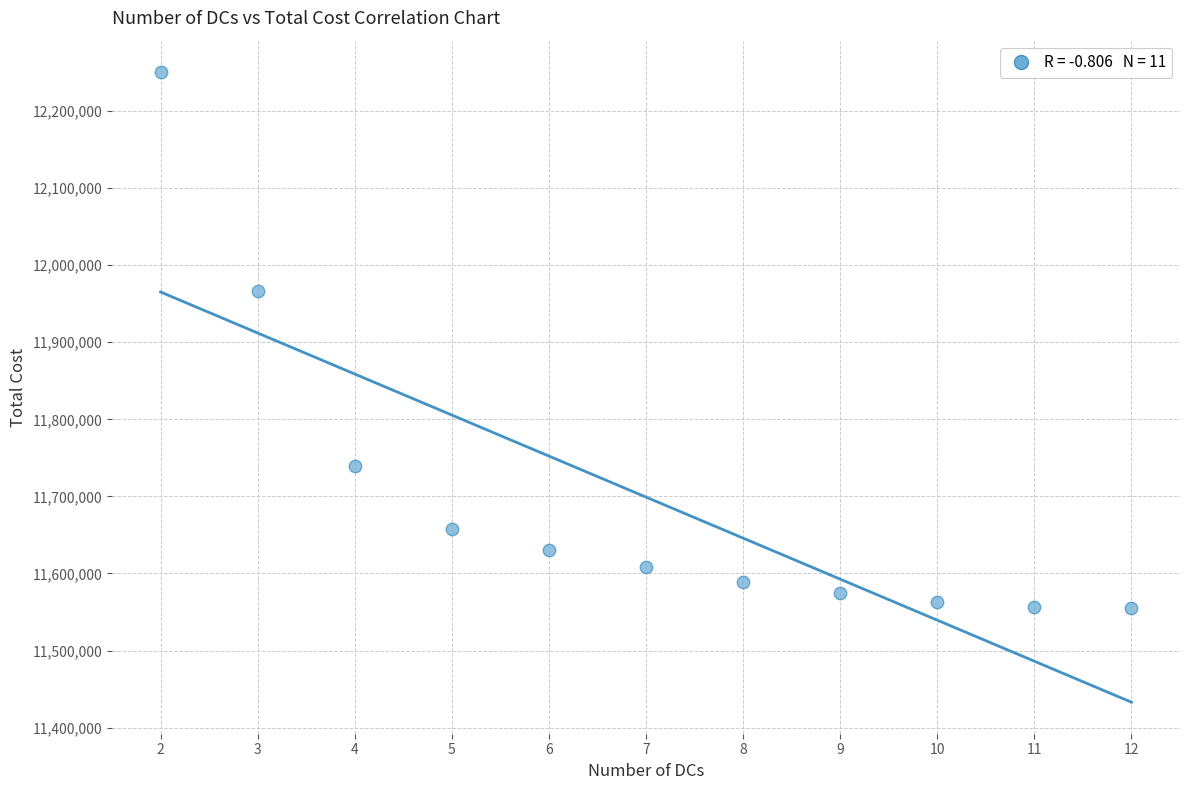

What is the range of Y values (max minus min)?

695435